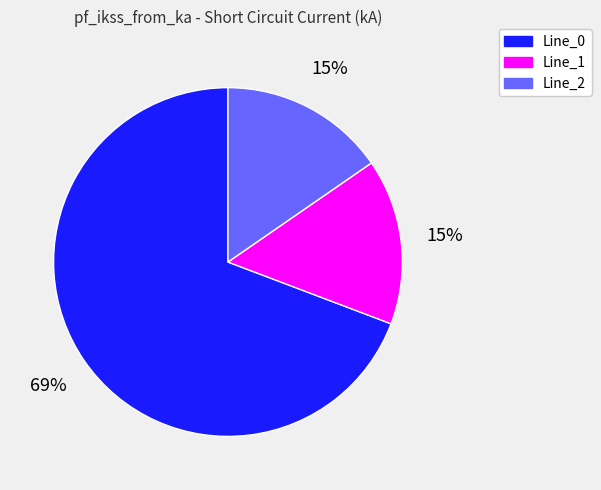

To the nearest percent, what portion does Line_1 represent?

15%